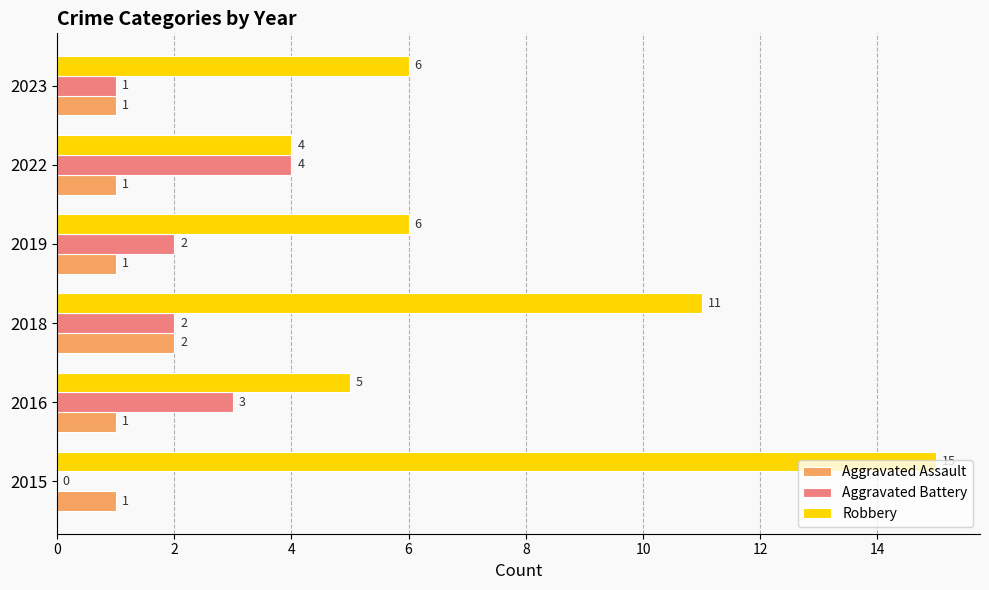

At which label is Robbery closest to 9?

2018